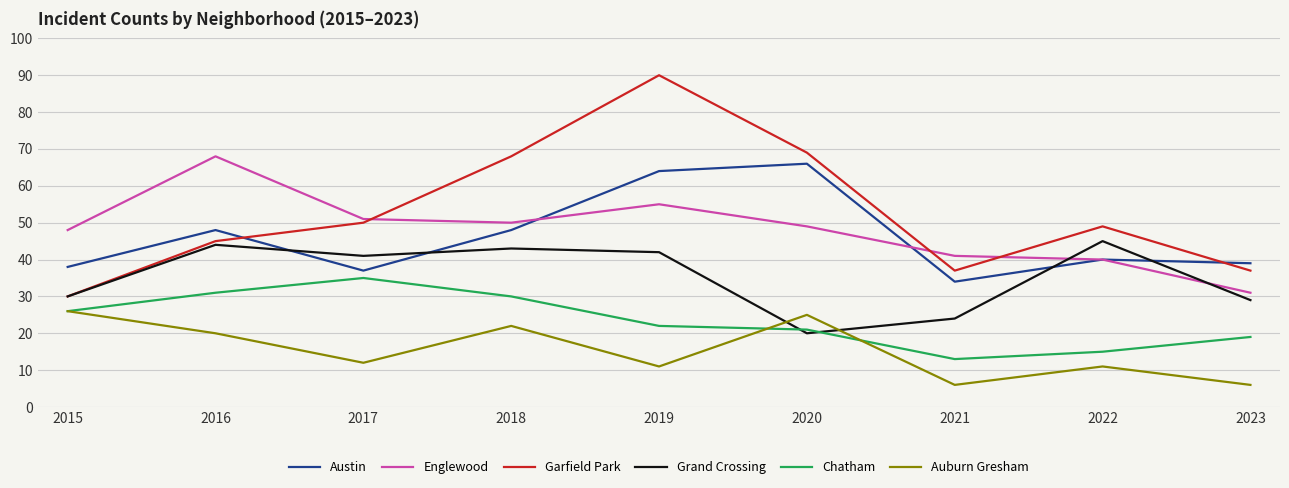

At which category is the sum across all series the highest?

2019